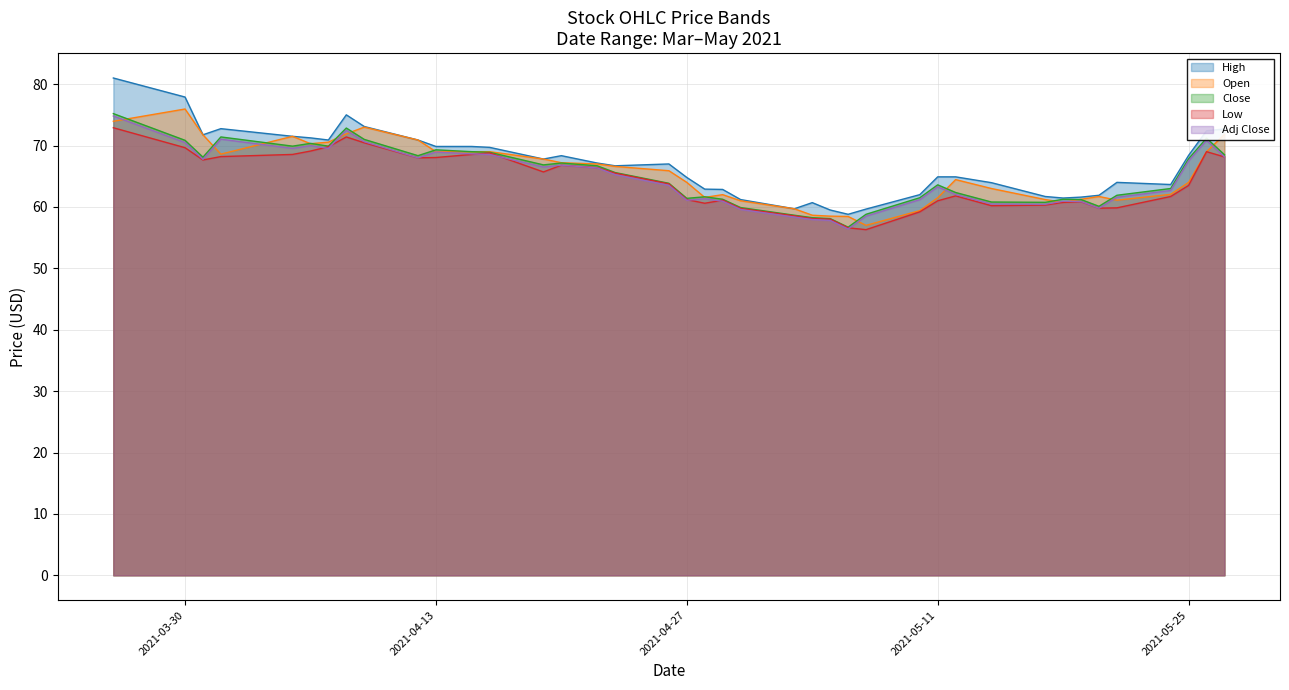

Reading left to right, extract all data points from this chart.

High: 81.0	77.9	71.8	72.8	71.5	71.2	70.9	75.0	73.1	70.9	69.8	69.8	69.7	67.8	68.3	67.2	66.7	67.0	64.8	62.9	62.8	61.2	59.7	60.7	59.5	58.8	59.7	62.0	64.9	64.9	64.0	61.7	61.5	61.6	61.9	64.0	63.7	68.4	72.4	72.7
Open: 73.9	75.9	71.8	68.6	71.5	70.3	70.6	71.9	73.0	70.9	69.0	69.0	69.0	67.8	67.2	67.0	66.6	65.9	64.0	61.5	62.0	61.0	59.7	58.7	58.5	58.5	57.0	59.4	61.5	64.4	63.0	61.2	60.8	61.2	61.7	61.1	62.0	64.0	69.0	71.8
Close: 75.2	70.8	68.1	71.4	69.9	70.3	69.9	72.8	71.0	68.3	69.3	69.0	68.9	66.8	67.2	66.7	65.6	63.8	61.4	61.7	61.2	59.9	58.7	58.2	58.1	56.7	58.8	61.5	63.6	62.3	60.8	60.8	61.2	61.2	60.1	61.9	63.0	67.8	71.2	68.5
Low: 72.9	69.7	67.7	68.2	68.6	69.1	69.8	71.4	70.4	68.0	68.1	68.6	68.8	65.7	66.8	66.4	65.5	63.8	61.2	60.6	61.1	59.8	58.5	58.1	58.0	56.6	56.3	59.2	61.0	61.8	60.2	60.3	60.8	60.8	59.8	59.8	61.7	63.5	69.0	68.2
Adj Close: 74.8	70.5	67.7	71.0	69.5	70.0	69.5	72.5	70.6	68.0	68.9	68.6	68.5	66.5	66.8	66.4	65.3	63.5	61.1	61.3	60.9	59.6	58.3	57.9	57.8	56.4	58.5	61.2	63.3	62.0	60.5	60.4	60.9	60.9	59.8	61.6	62.7	67.5	70.8	68.1